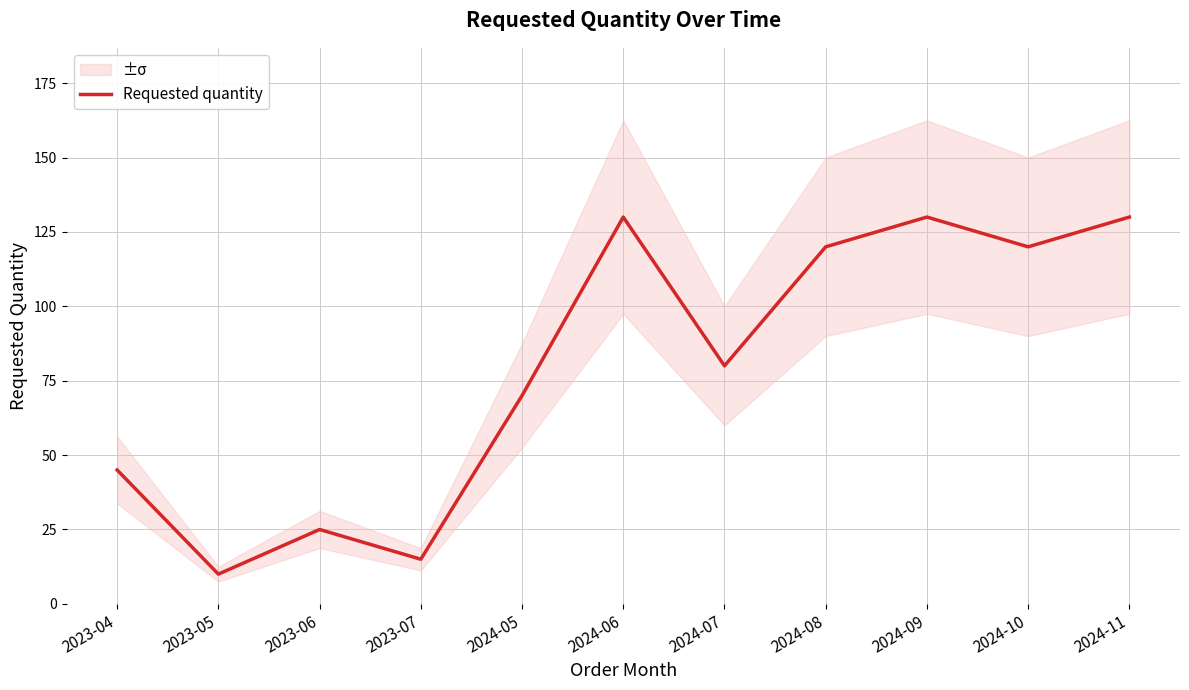

Which label corresponds to the largest value in the chart?

2024-06